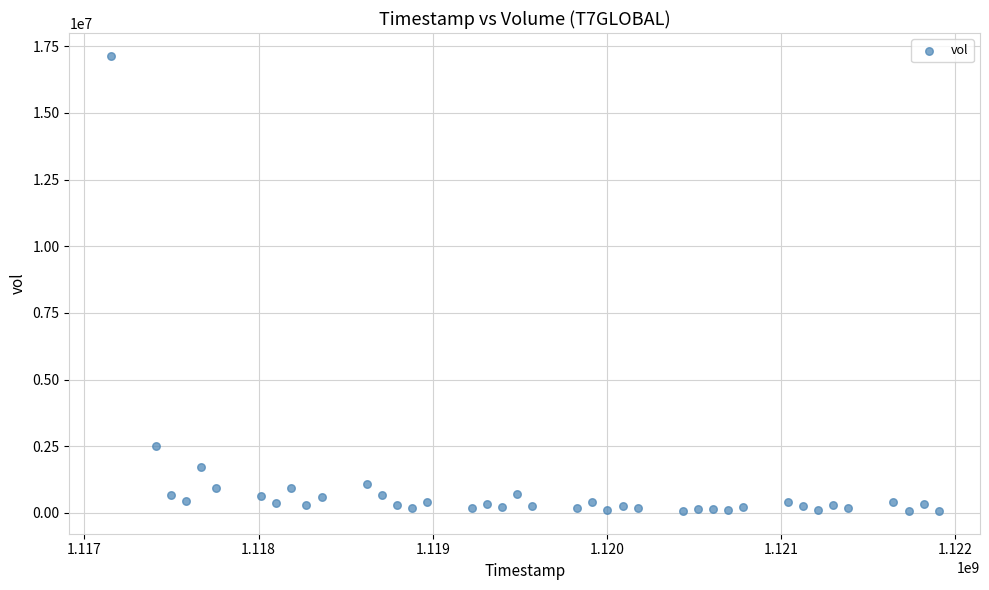

What Y value in the scatter plot is closest to 8607548?

2502249